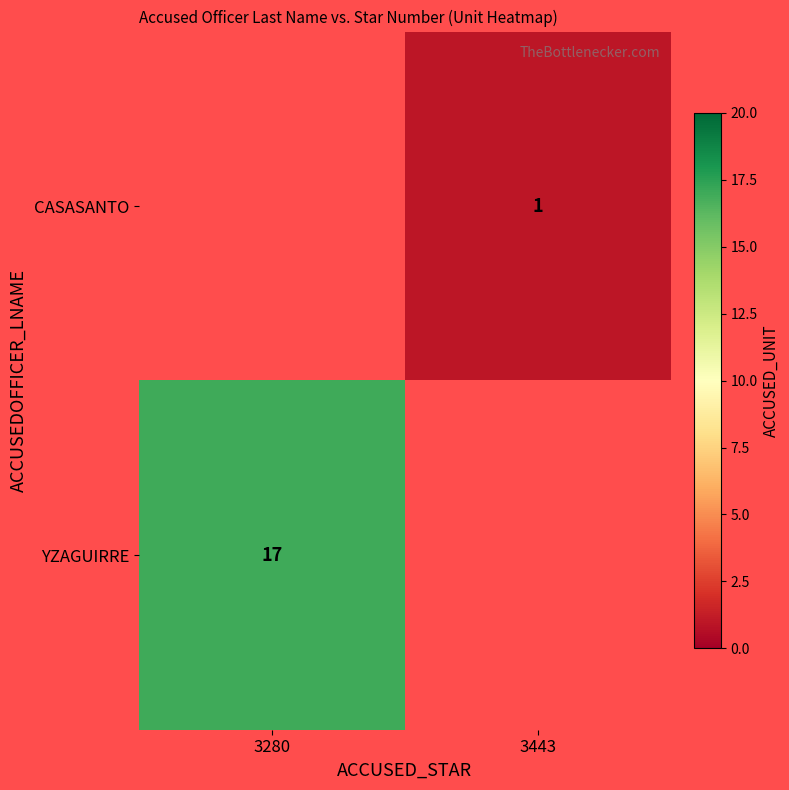

True or false: CASASANTO has a value of 1 at 3443.

True